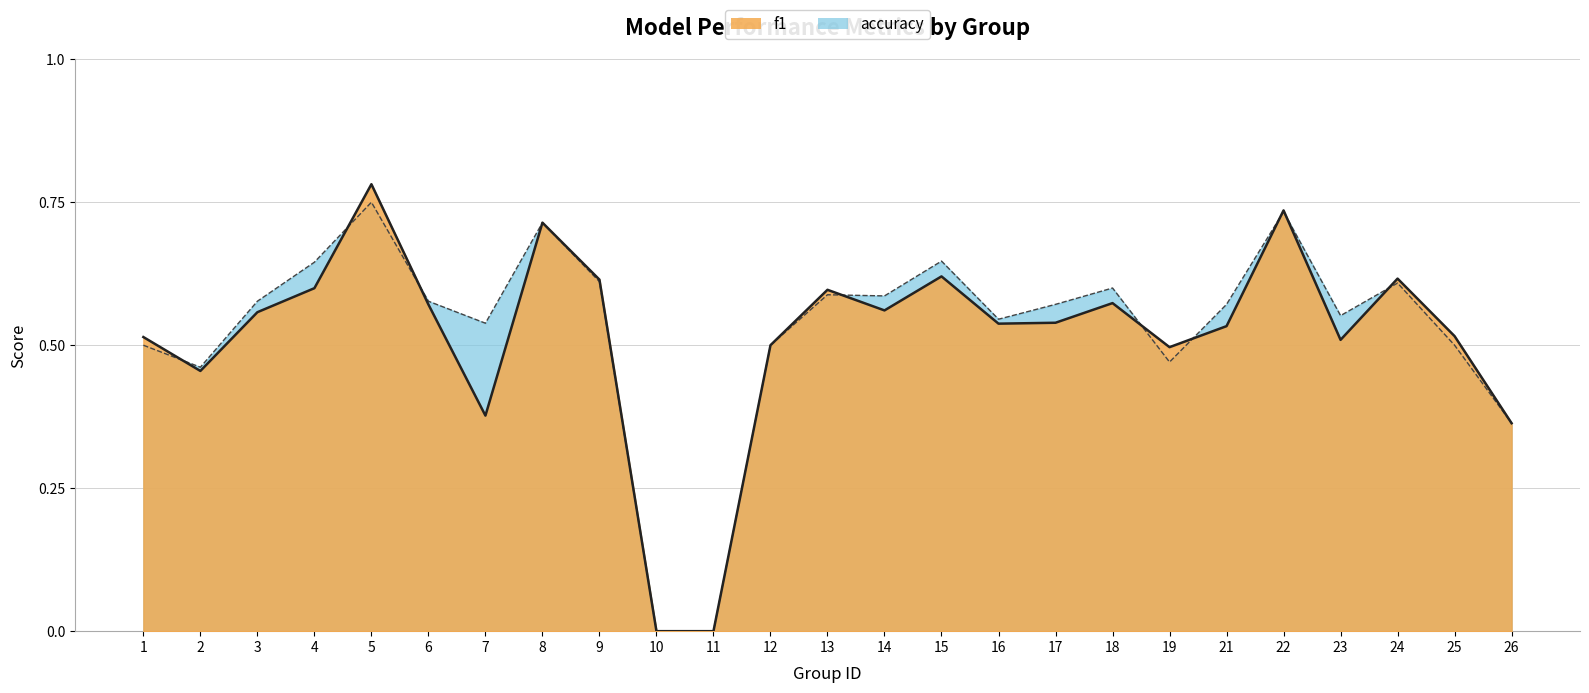

Which series has the largest total across all categories?

accuracy